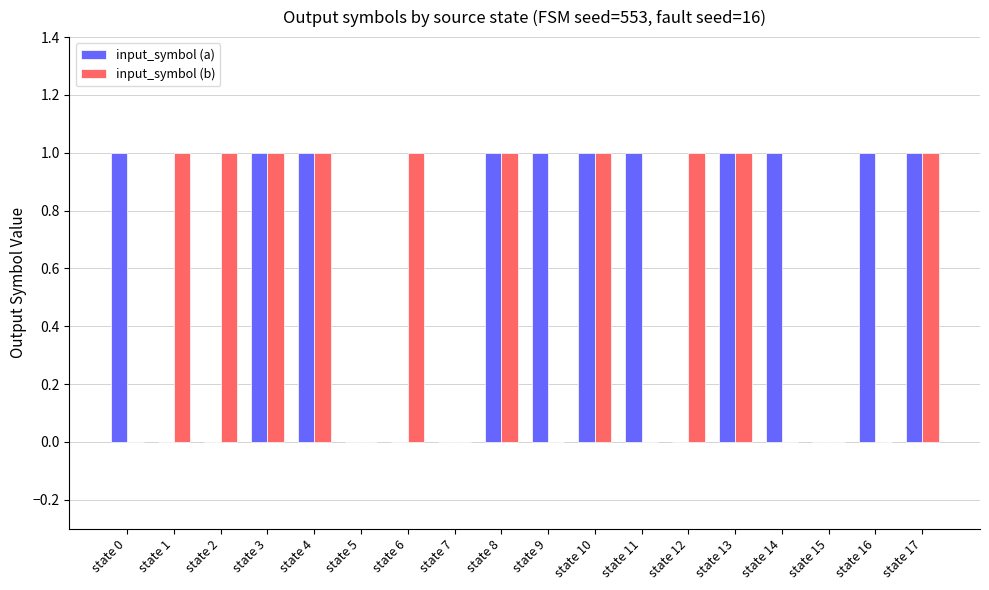

What is the average value of the input_symbol (a) series?

1